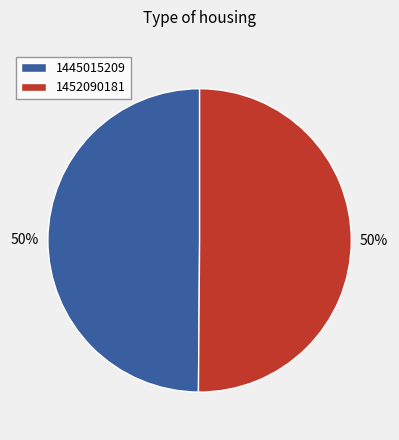

True or false: 1452090181 accounts for 99% of the total.

False